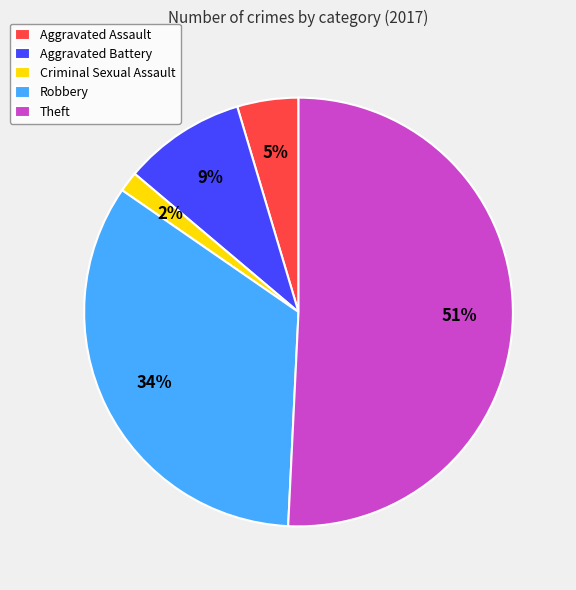

The Robbery slice represents 34% of the pie. True or false?

True